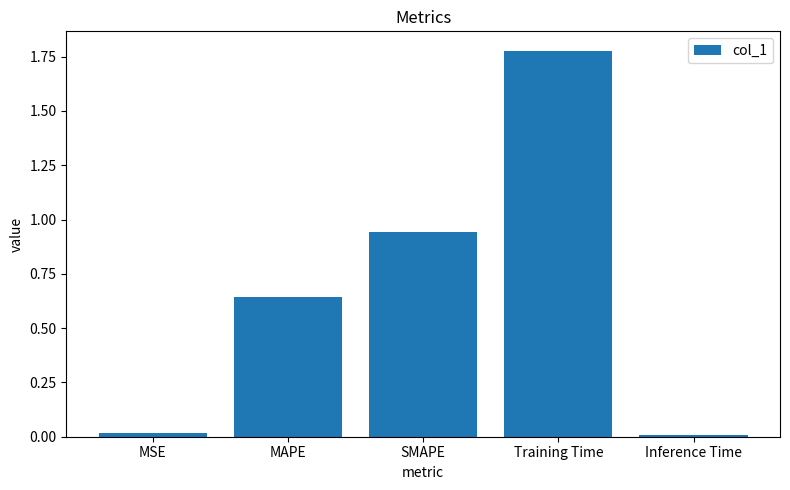

Is it true that the value at MAPE is 0.3?

False